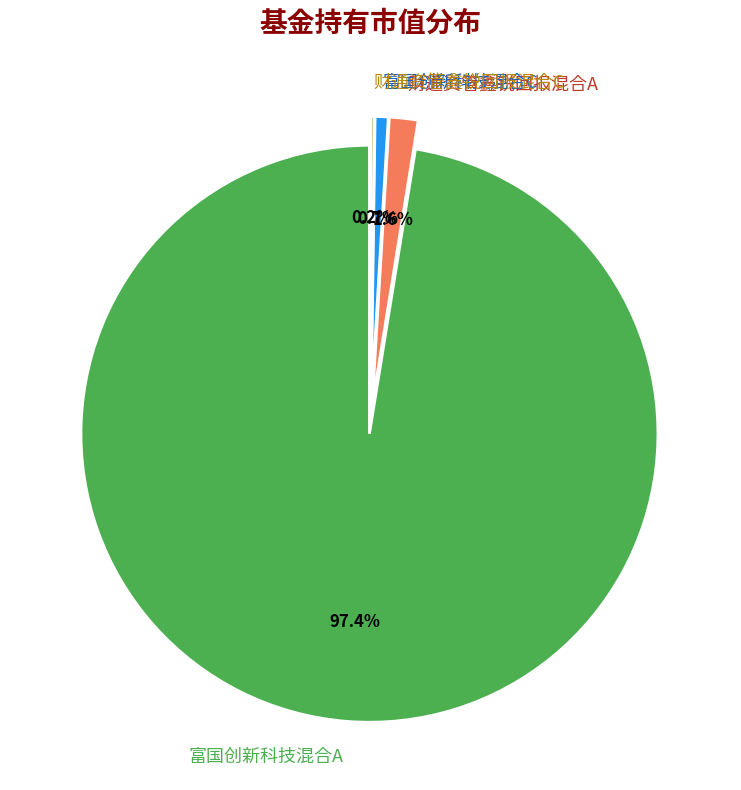

What percentage is the 富国创新科技混合A slice, to the nearest percent?

97%